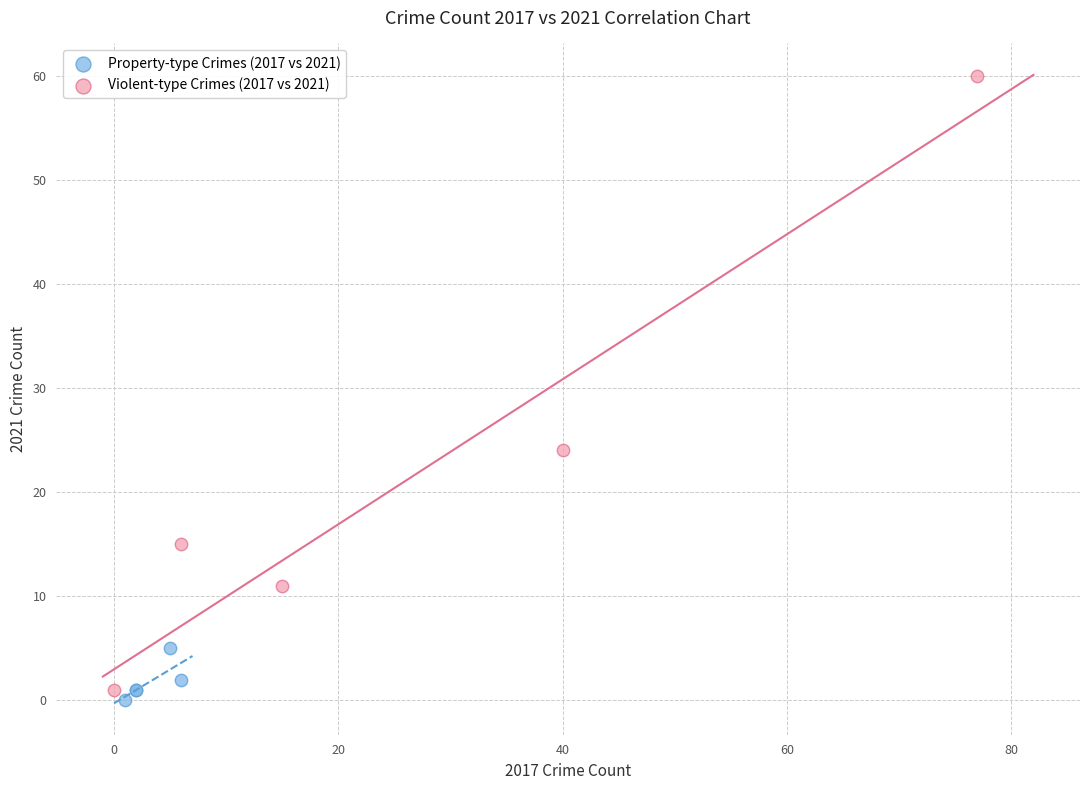

Which series has the widest spread of Y values?

Violent-type Crimes (2017 vs 2021)